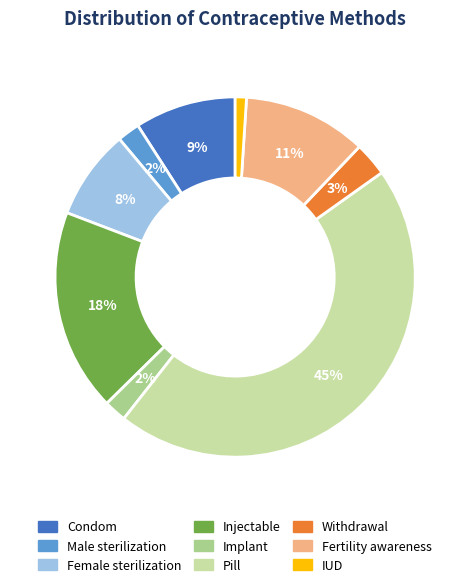

Is it true that Condom is 2% of the pie?

False